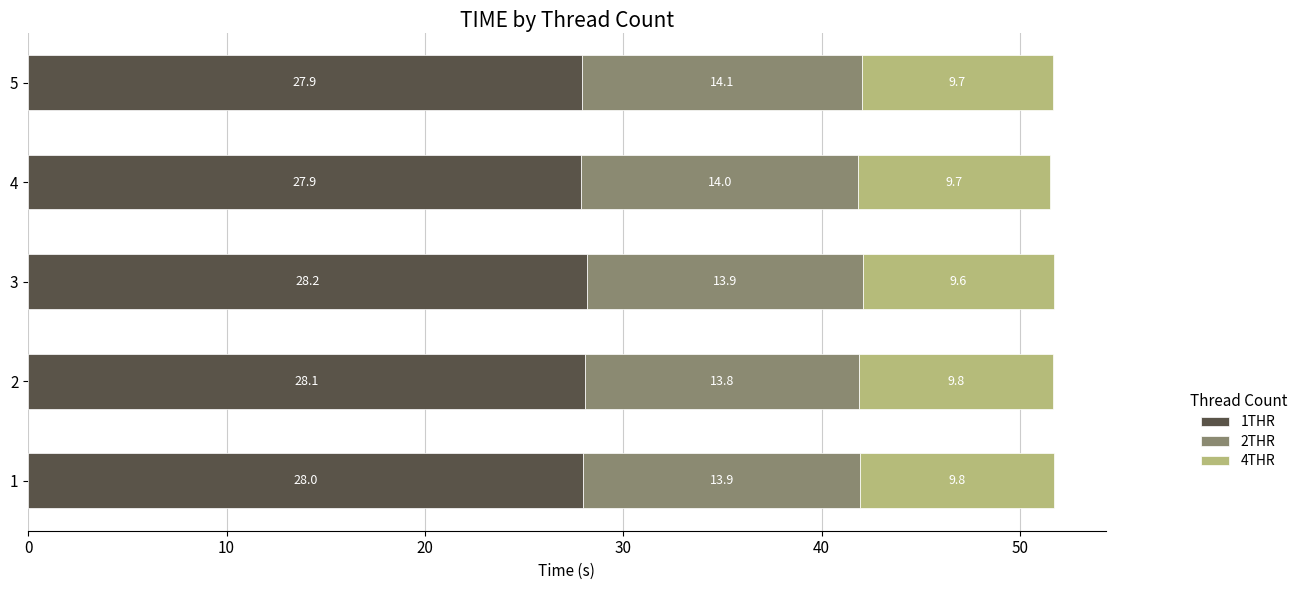

Is it true that 1THR equals 27.9 at 4?

True